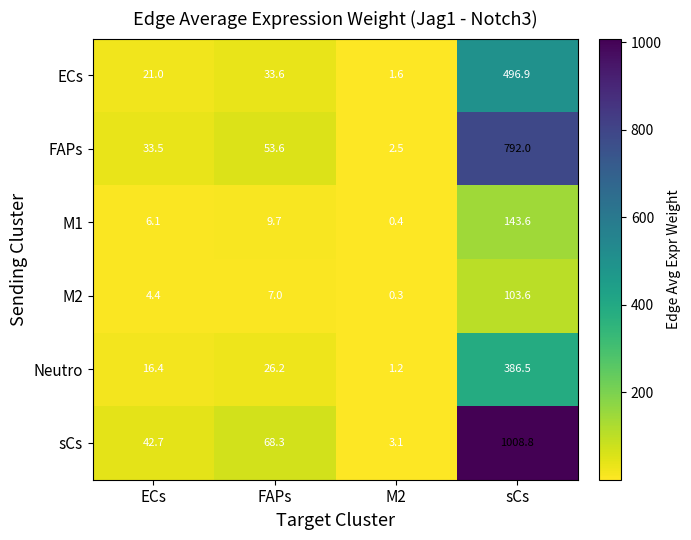

What is the difference between the ECs values at M2 and ECs?

19.4